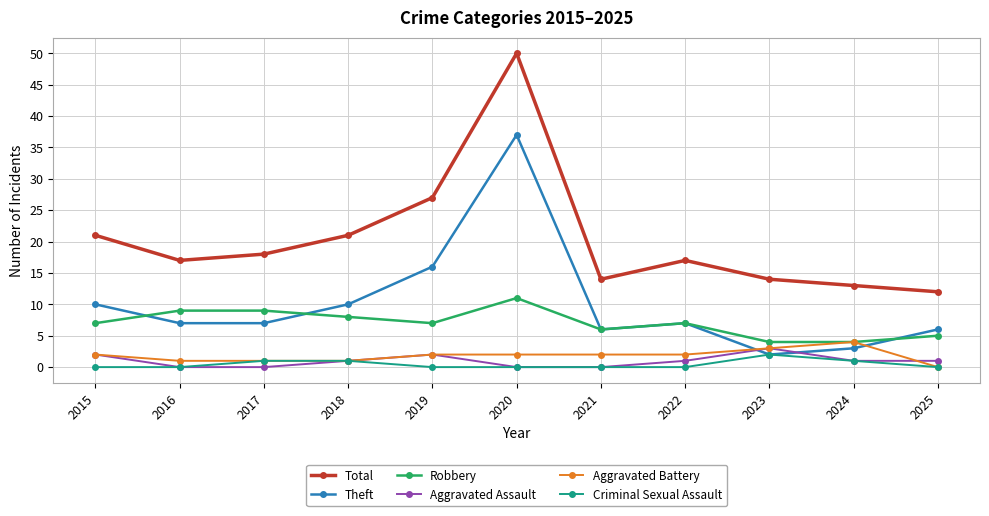

What is the difference between the maximum and minimum values in the Total series?

38